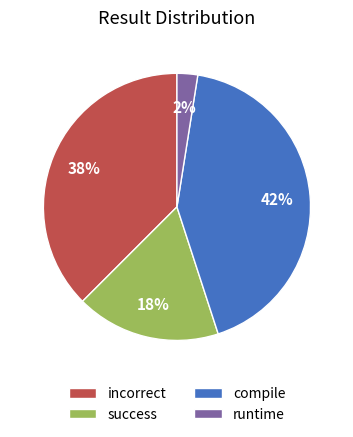

Is the sum of compile and success greater than half?

Yes